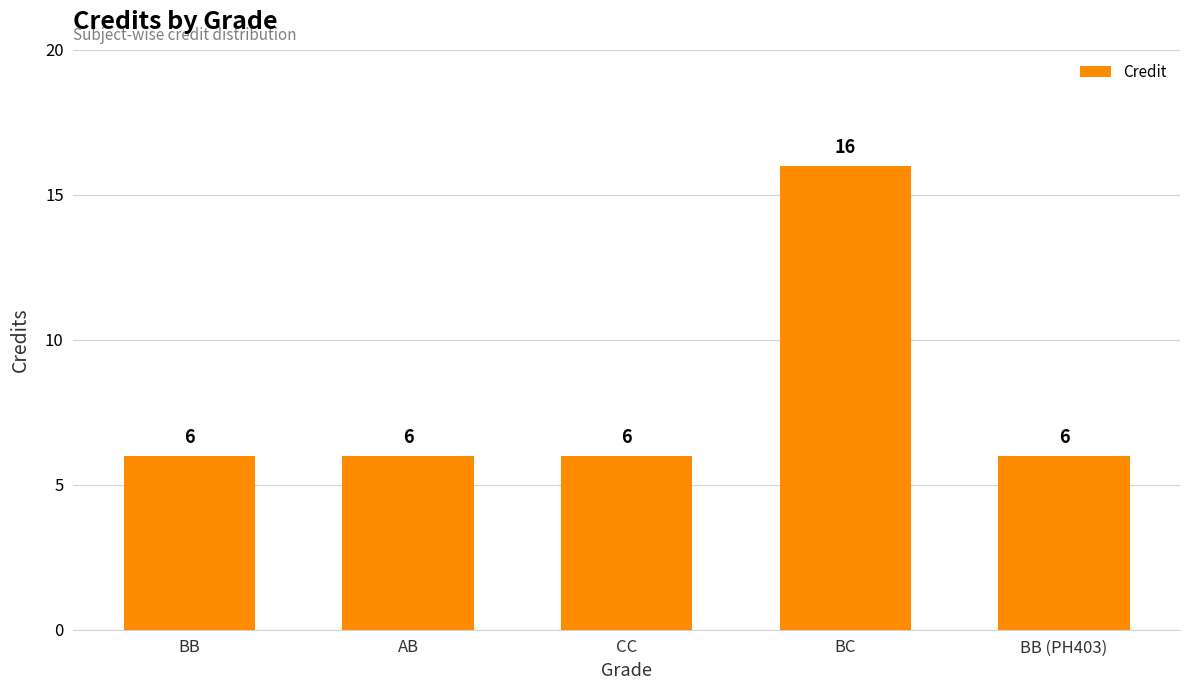

Count the number of values greater than 6.

1